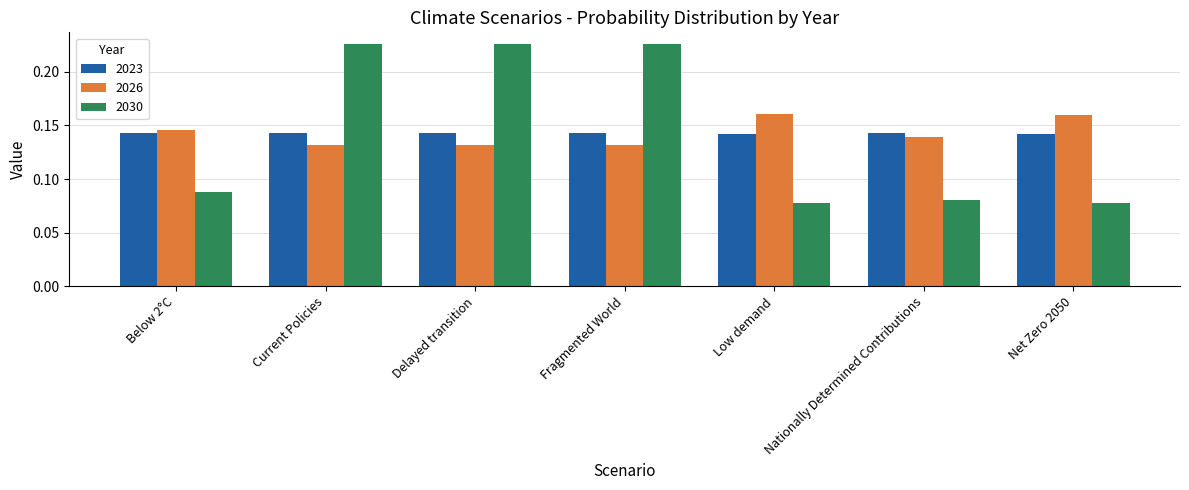

List the series in order of their peak value, lowest first.

2023, 2026, 2030